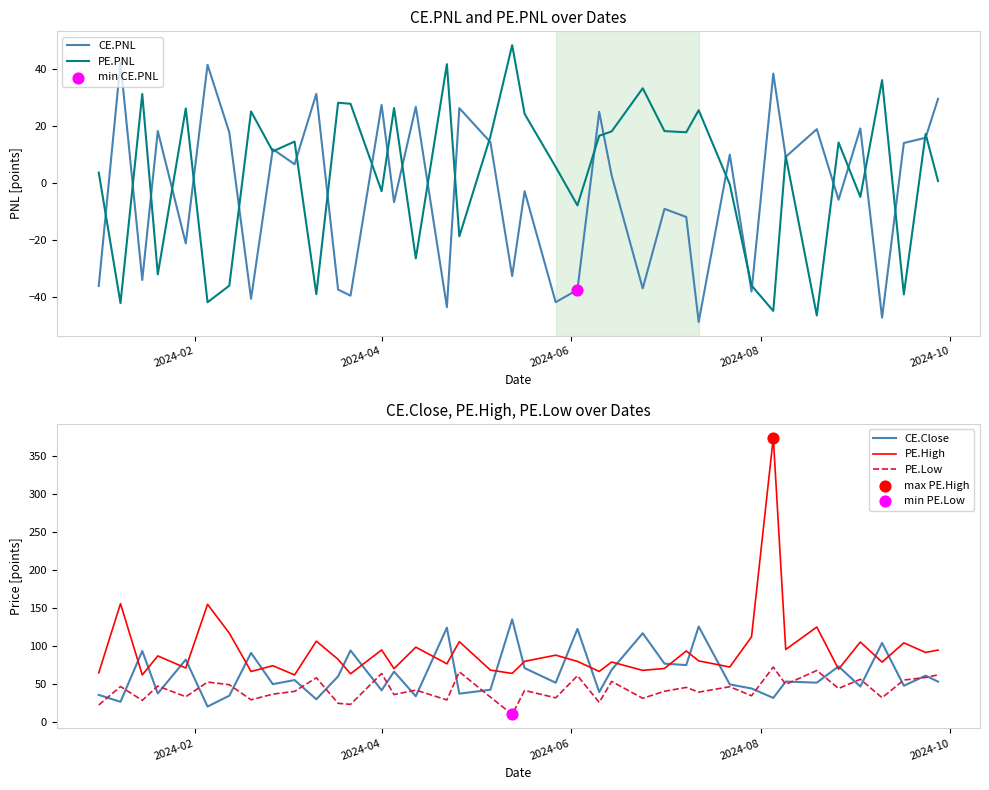

Which series contains the highest Y value?

PE.High